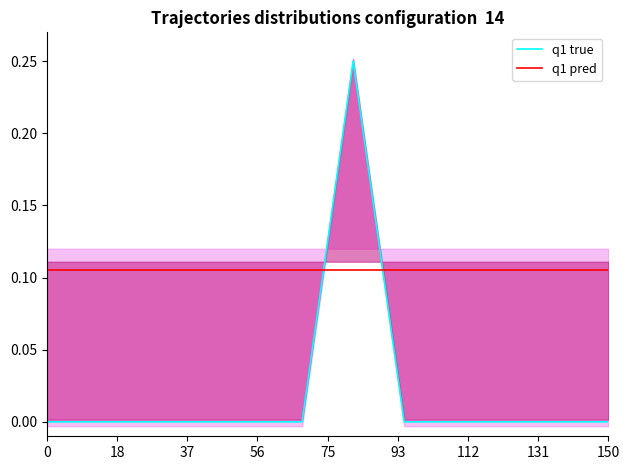

How many times do q1 true and q1 pred cross each other?

2